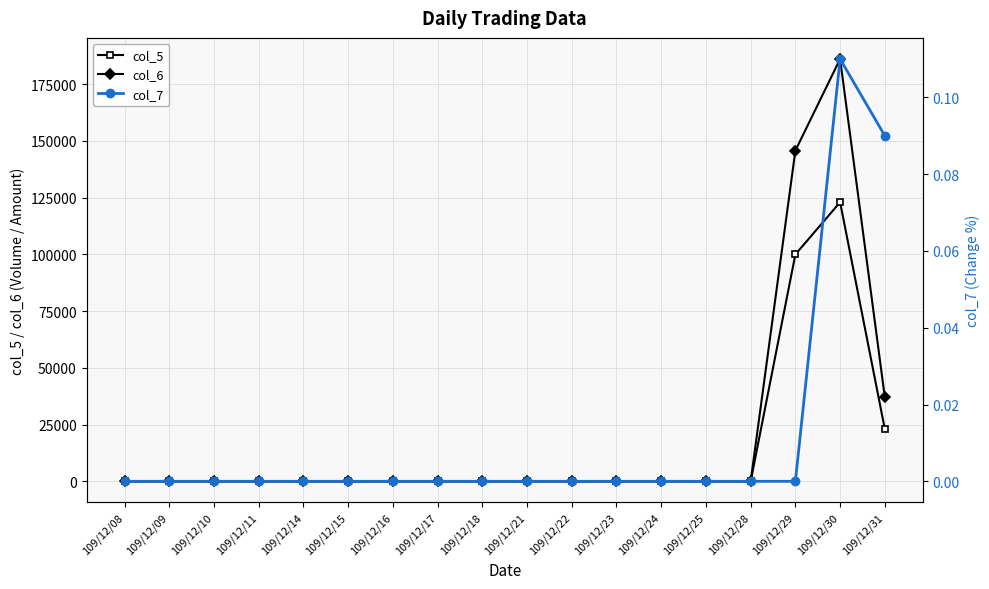

At which category does col_6 reach its first local peak?

109/12/30